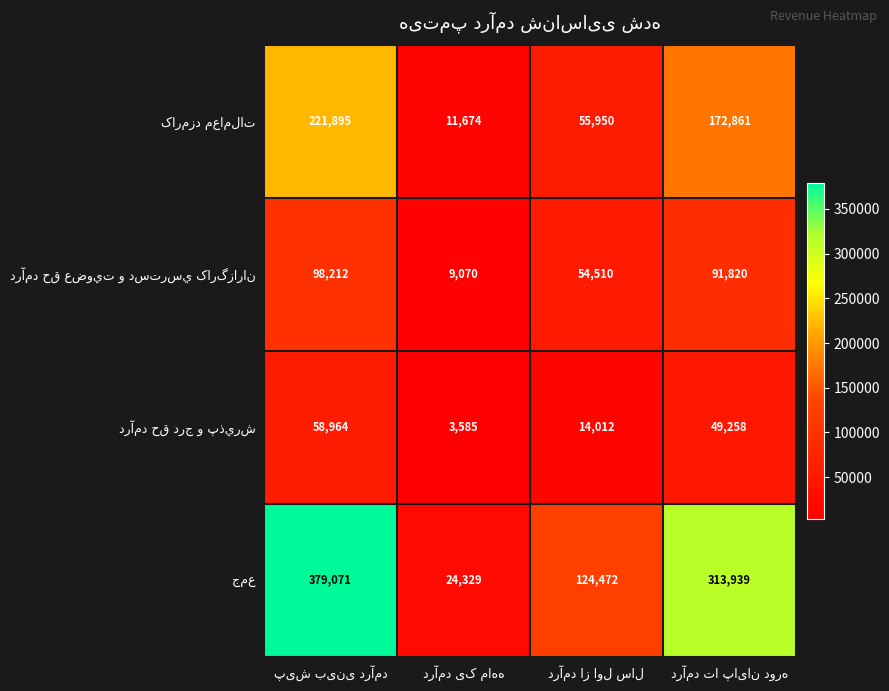

What is the smallest value displayed?

3585